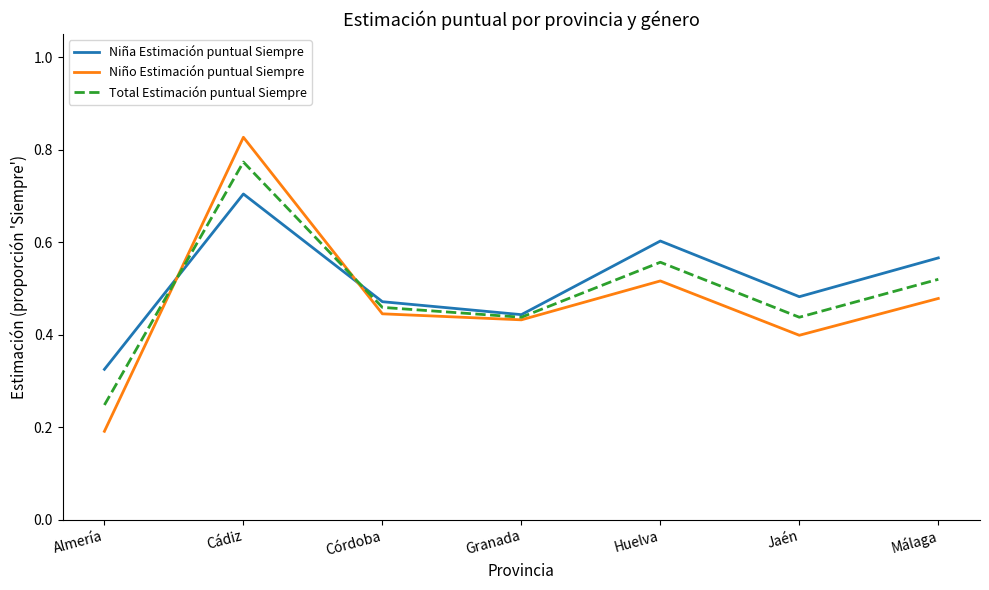

At which category is the sum across all series the highest?

Cádiz